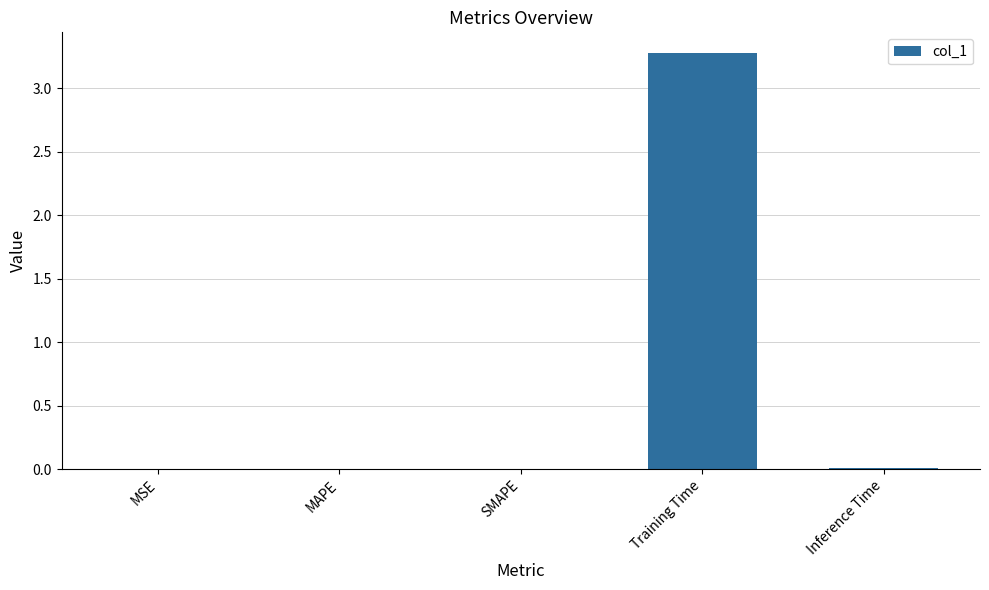

What is the sum of all values?

3.3